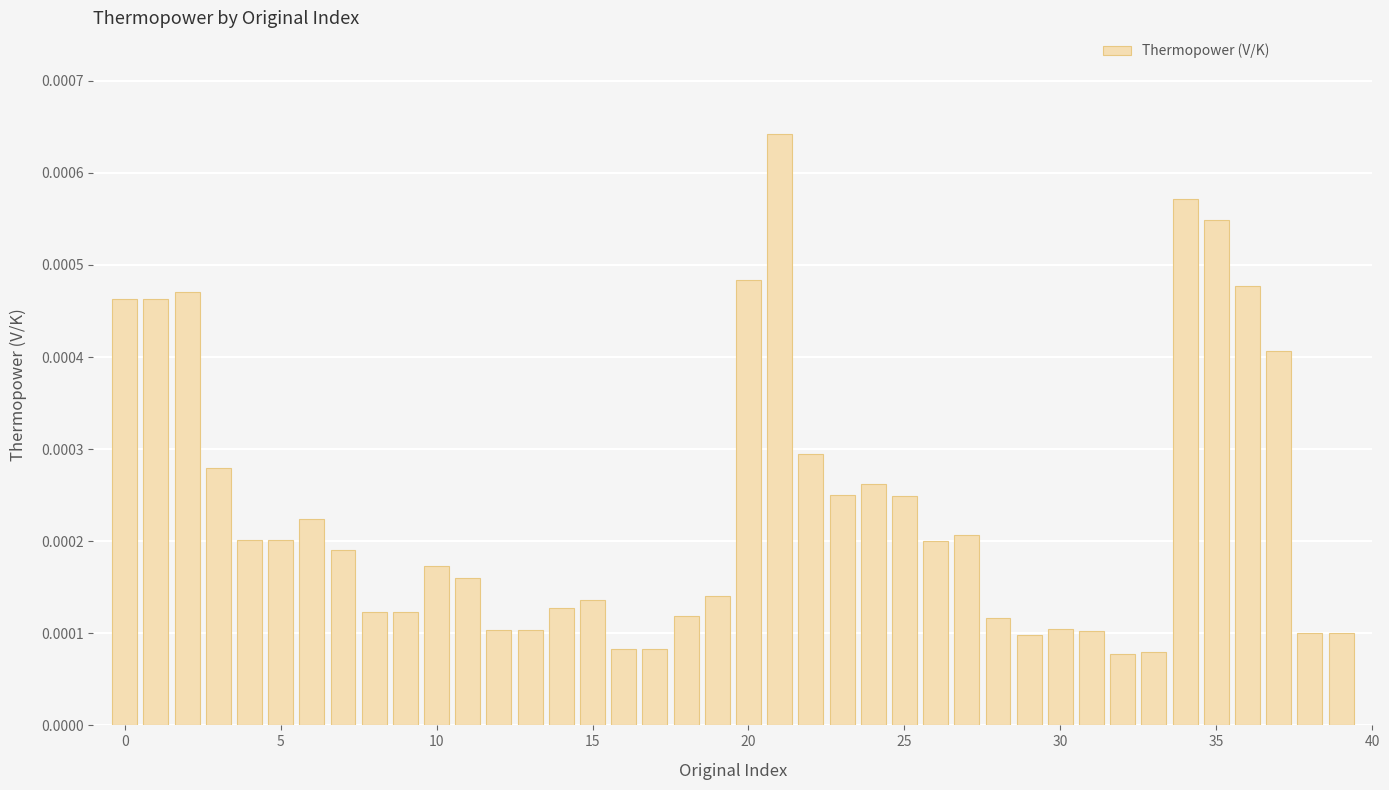

Count the values in the range 0 to 1.

40